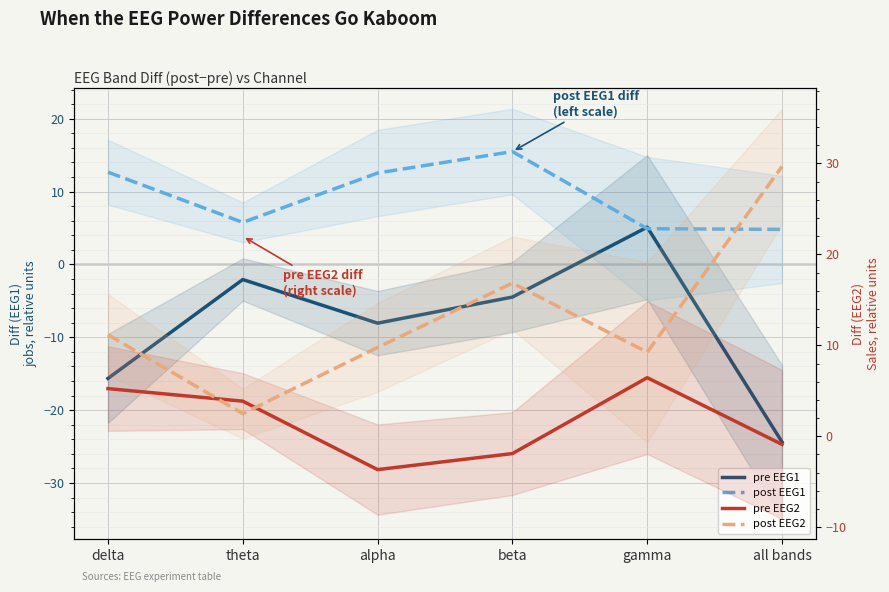

The pre EEG2 series shows -1.9 at beta. True or false?

True